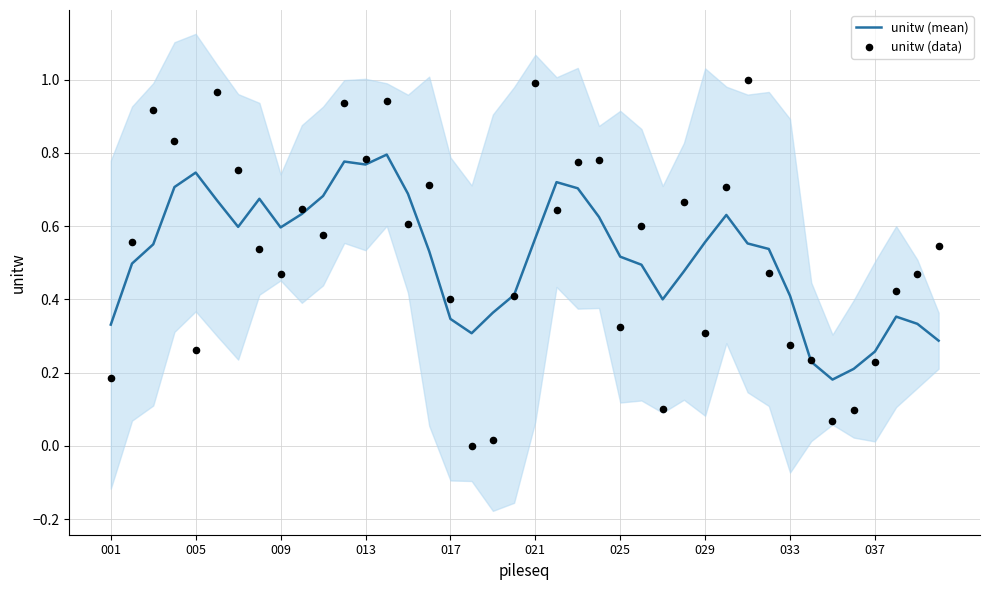

What are all the series names shown in the legend?

unitw (mean), unitw (data)